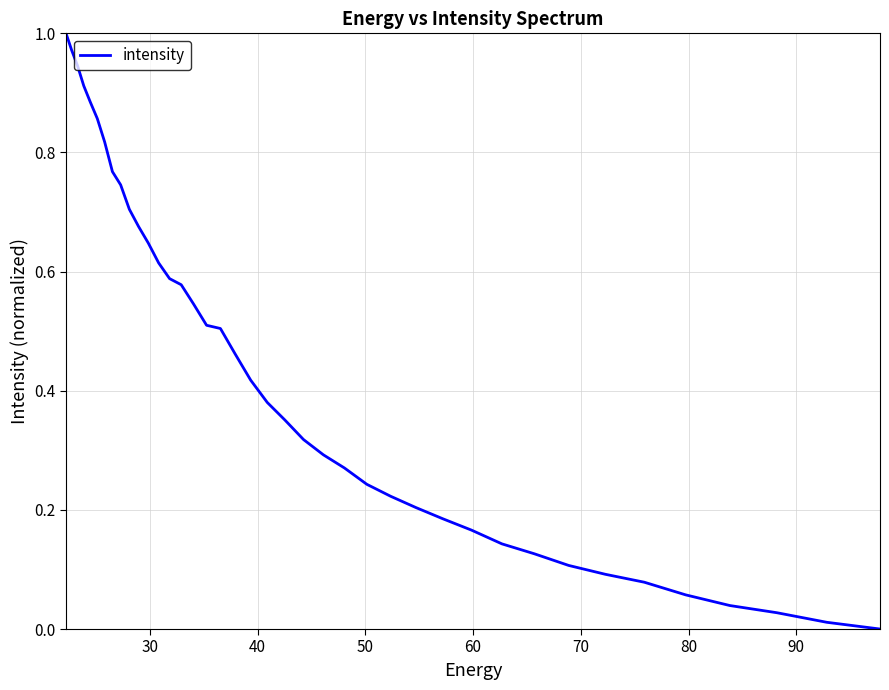

Is this an area chart (filled region under the line)?

No